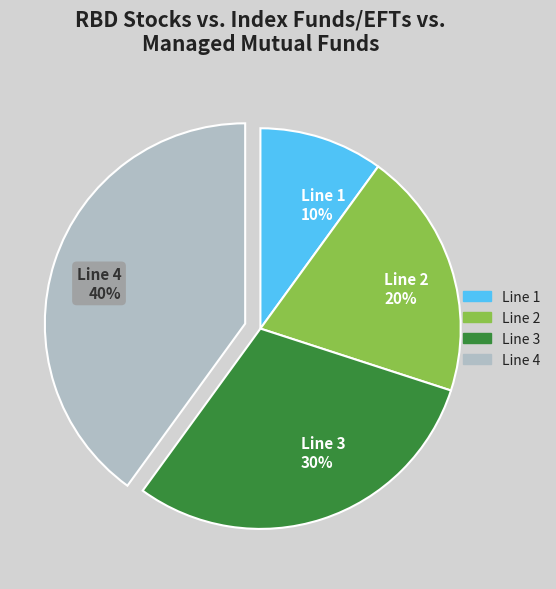

Approximately how many times larger is the value at Line 1 compared to Line 2?

0.5